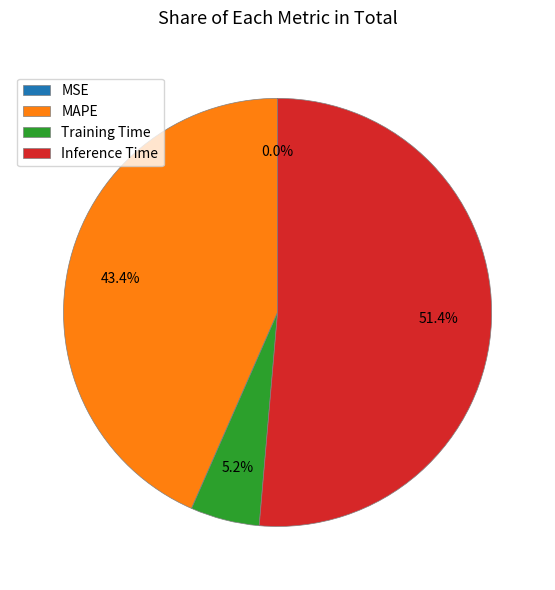

To the nearest percent, what portion does Training Time represent?

5%